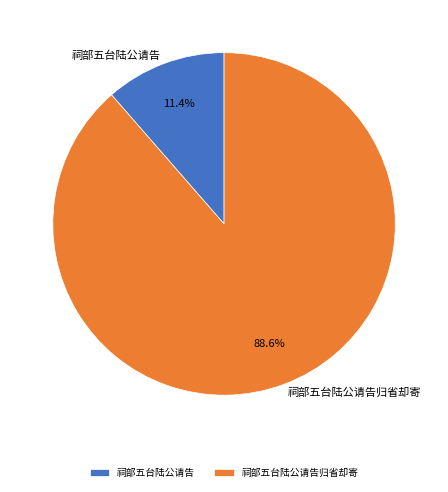

What percentage is the 祠部五台陆公请告 slice, to the nearest percent?

11%